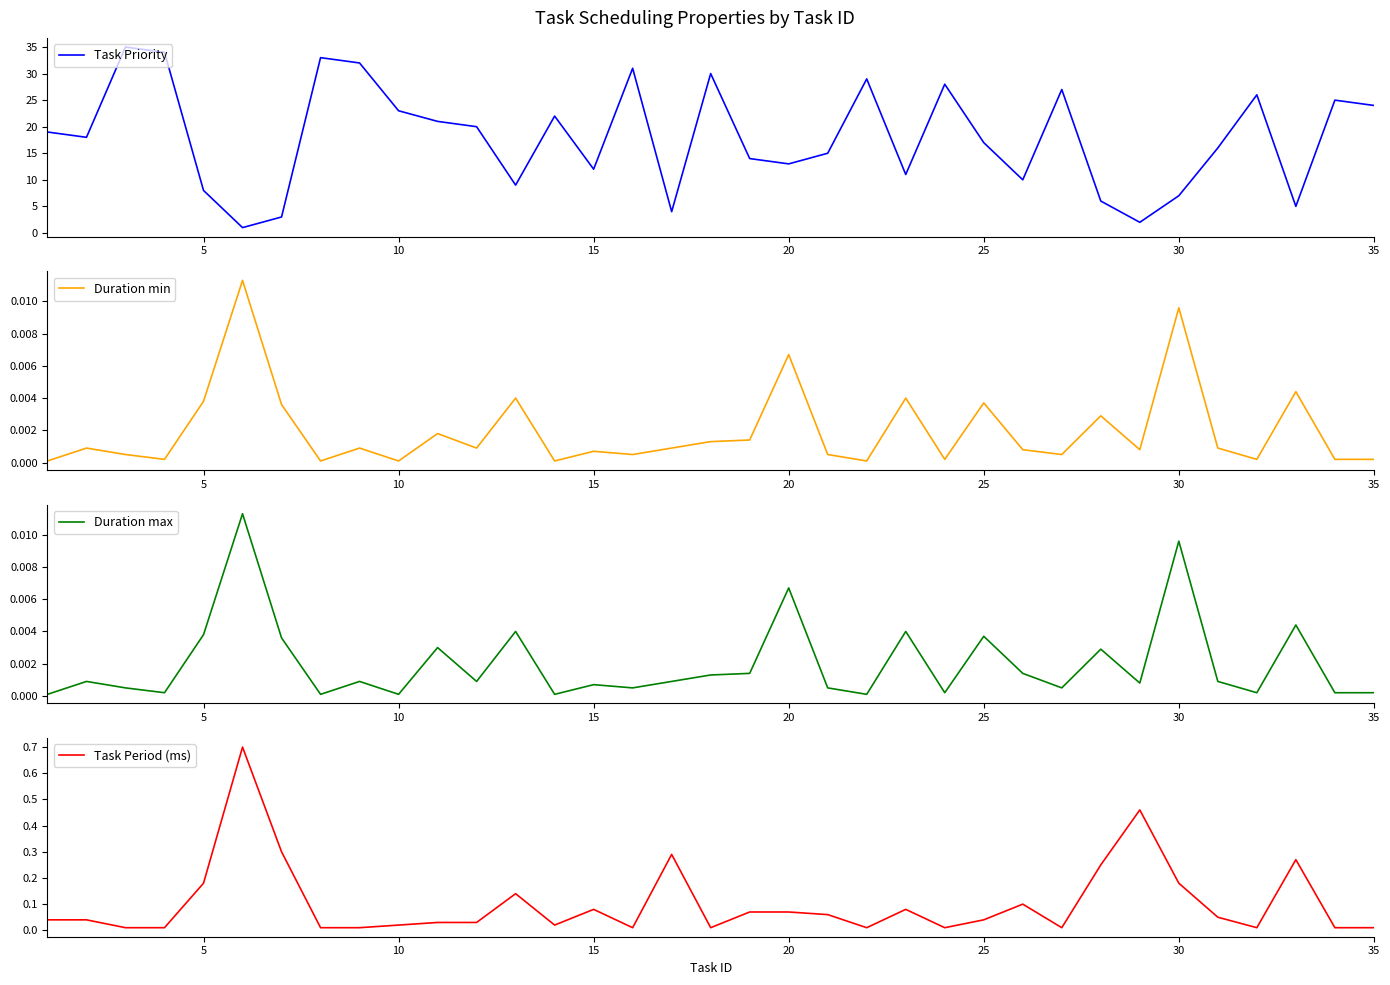

Is it true that Task Priority equals 11 at 25?

False